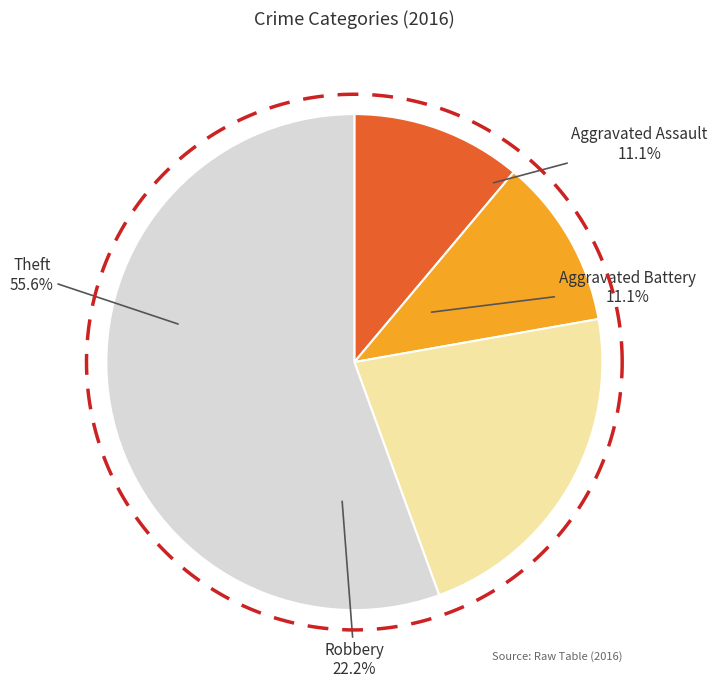

Count the number of slices in the pie.

4